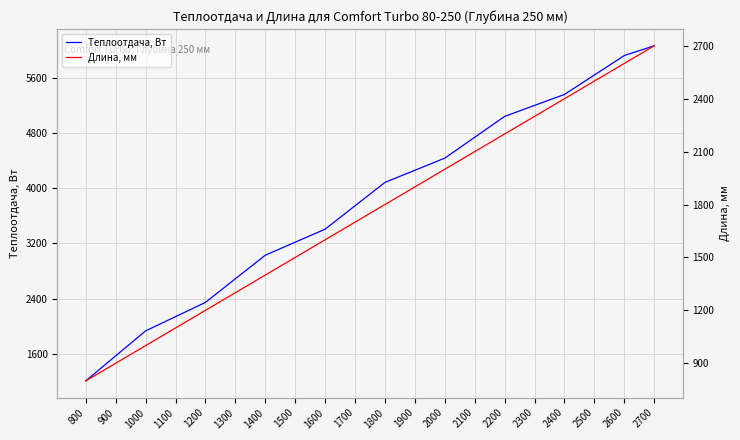

Is the value of Длина, мм at 2200 greater than the value of Теплоотдача, Вт at 2400?

No